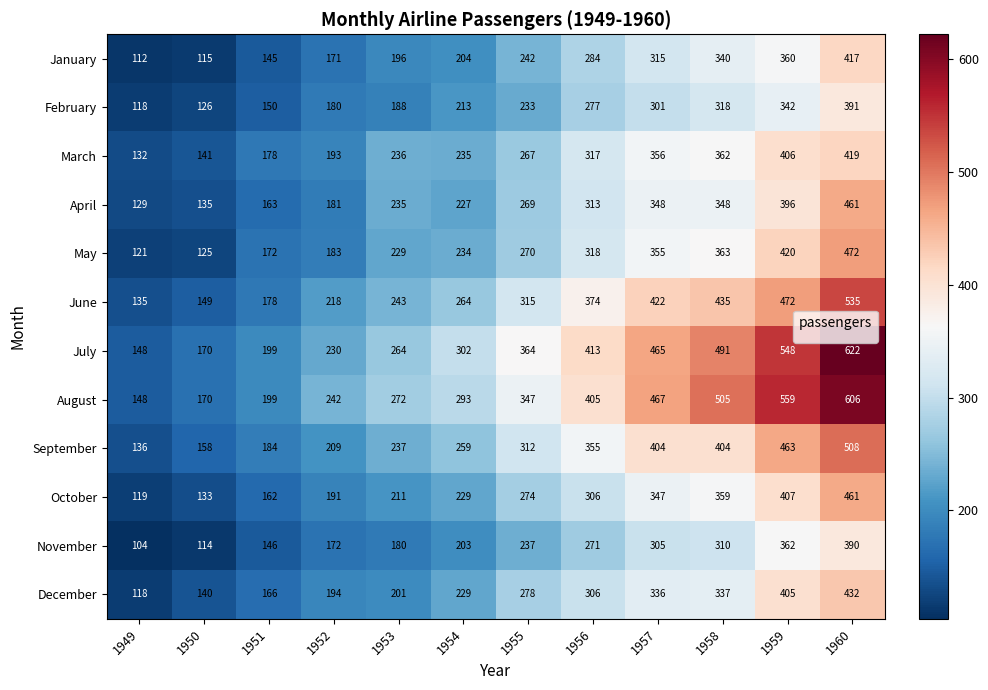

What is the lowest value of the July series?

148